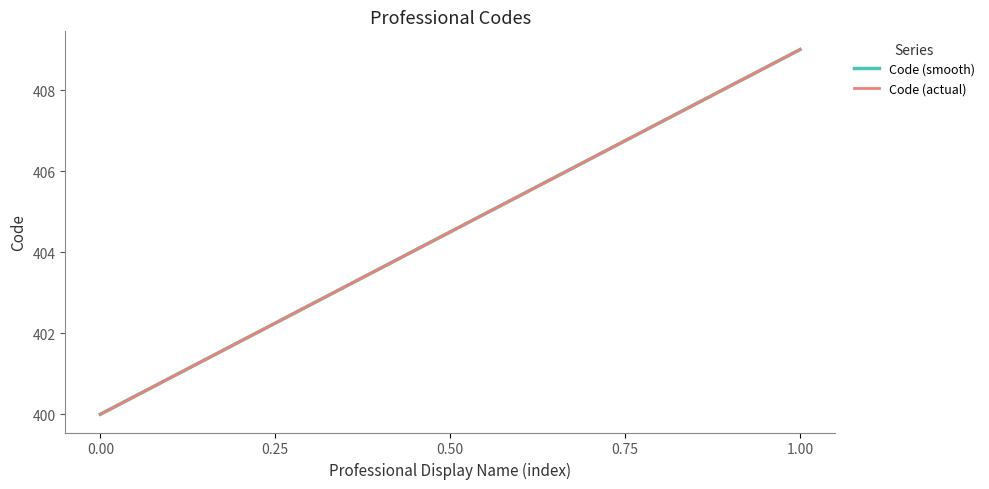

At which label does Code (actual) reach its peak?

1.00